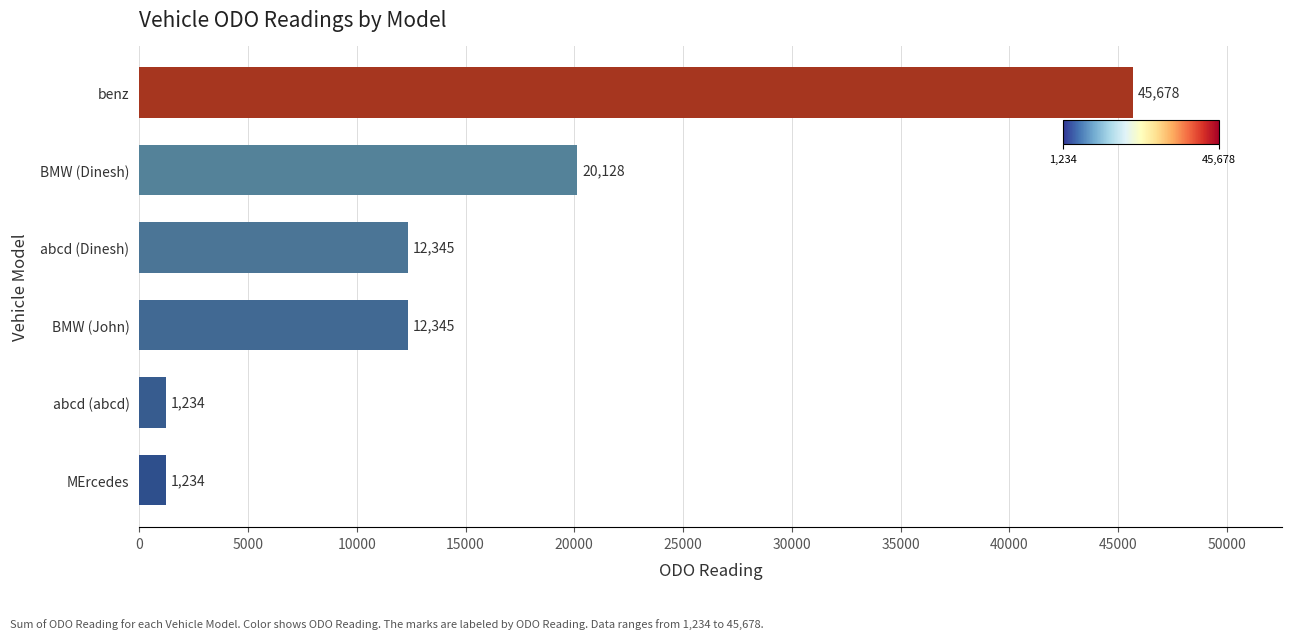

What is the minimum value shown in the chart?

1234